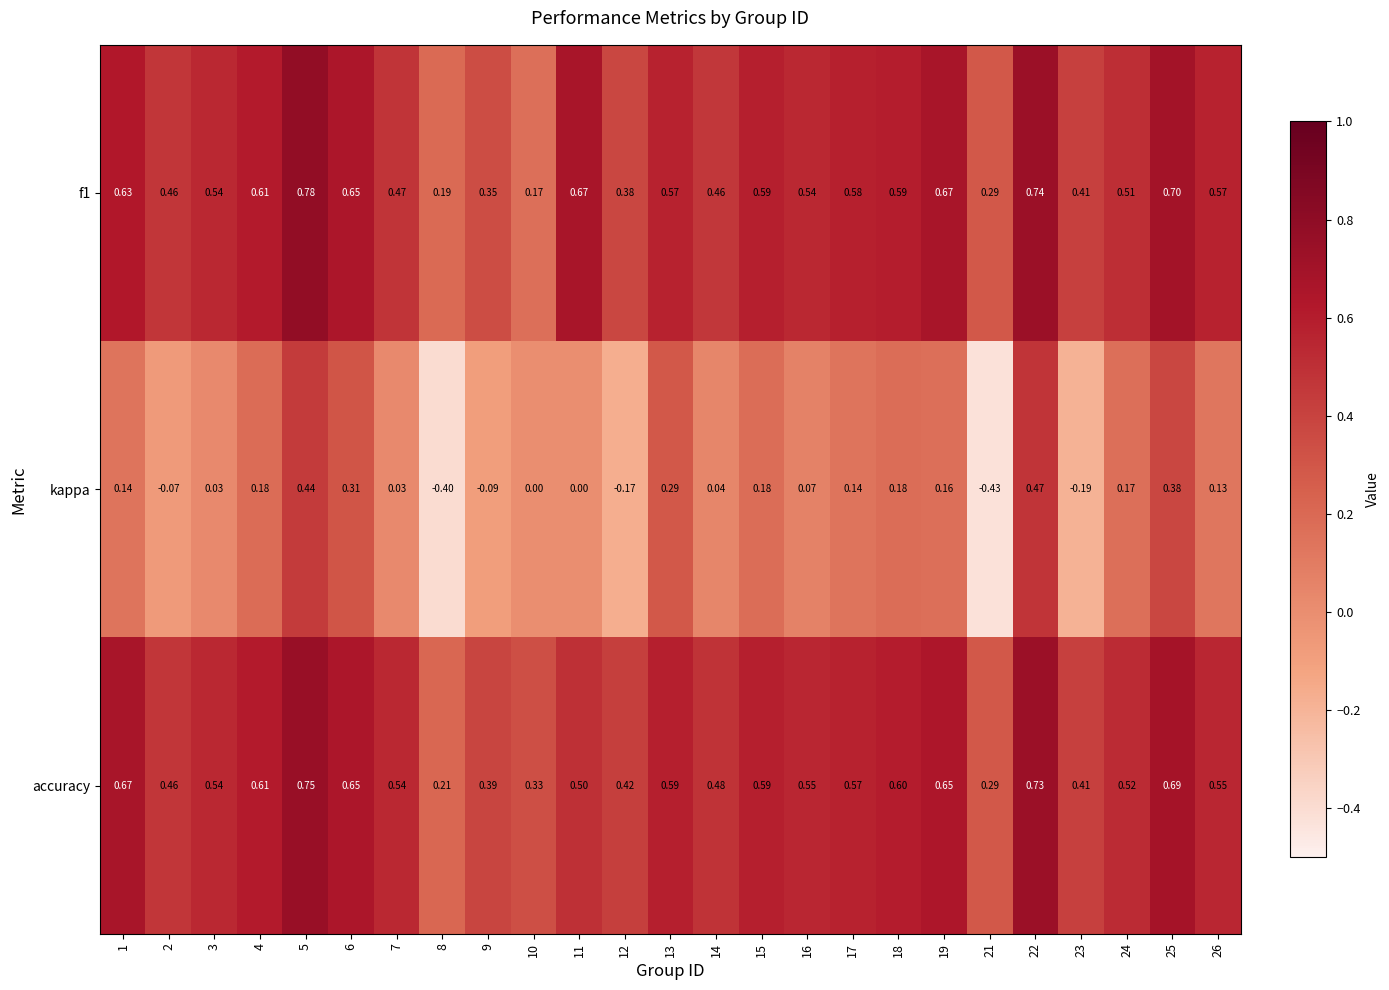

Which series has the largest range (max minus min)?

kappa